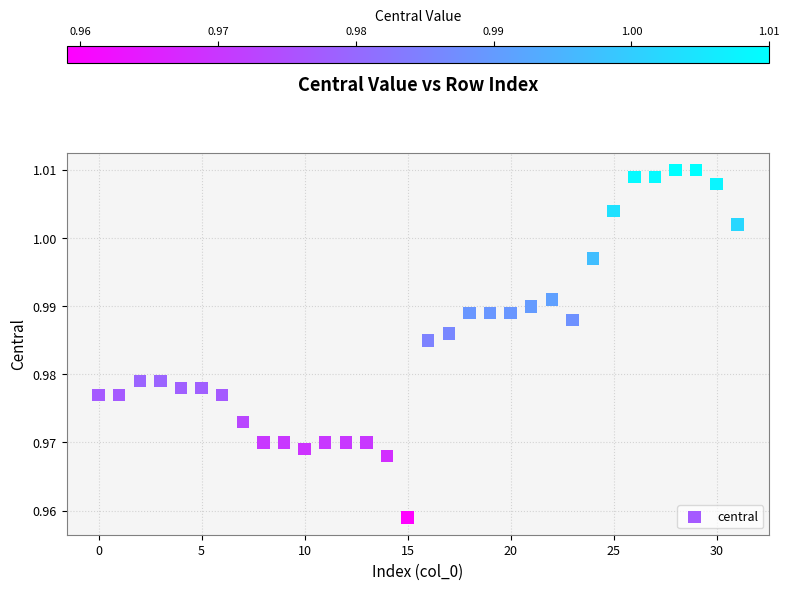

How many data points are displayed?

32